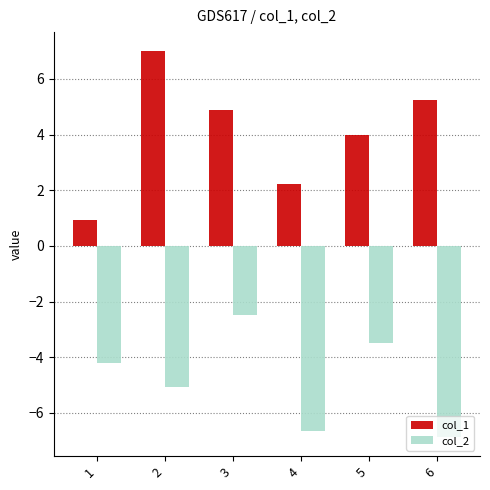

What is the minimum value shown in the chart?

-6.9